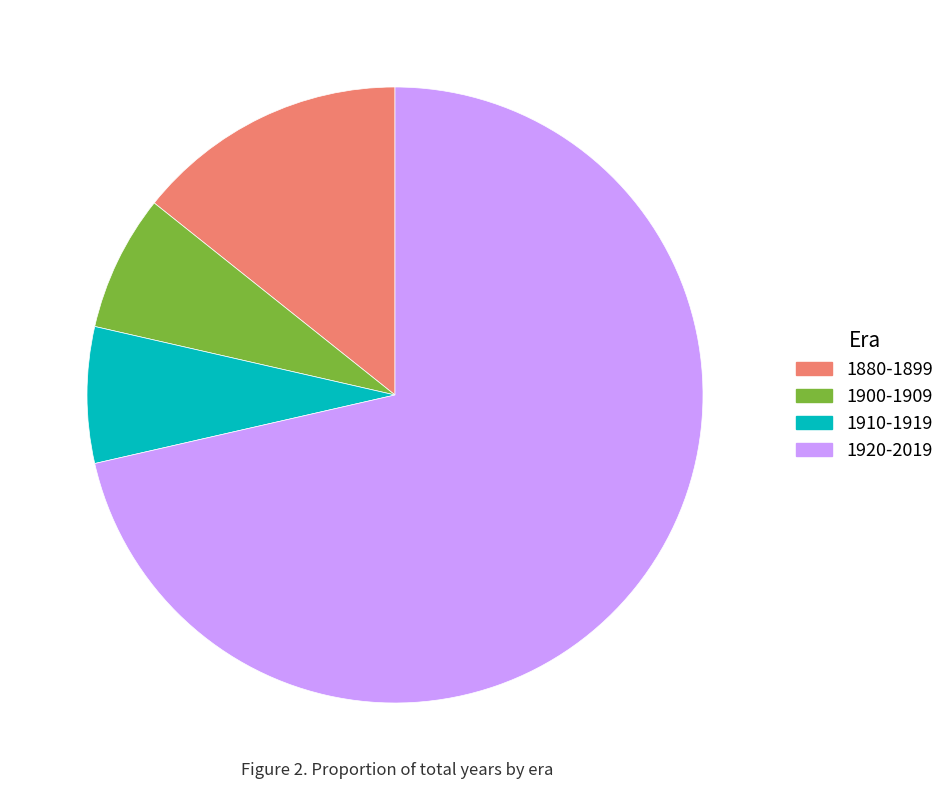

Is the sum of 1920-2019 and 1880-1899 greater than half?

Yes